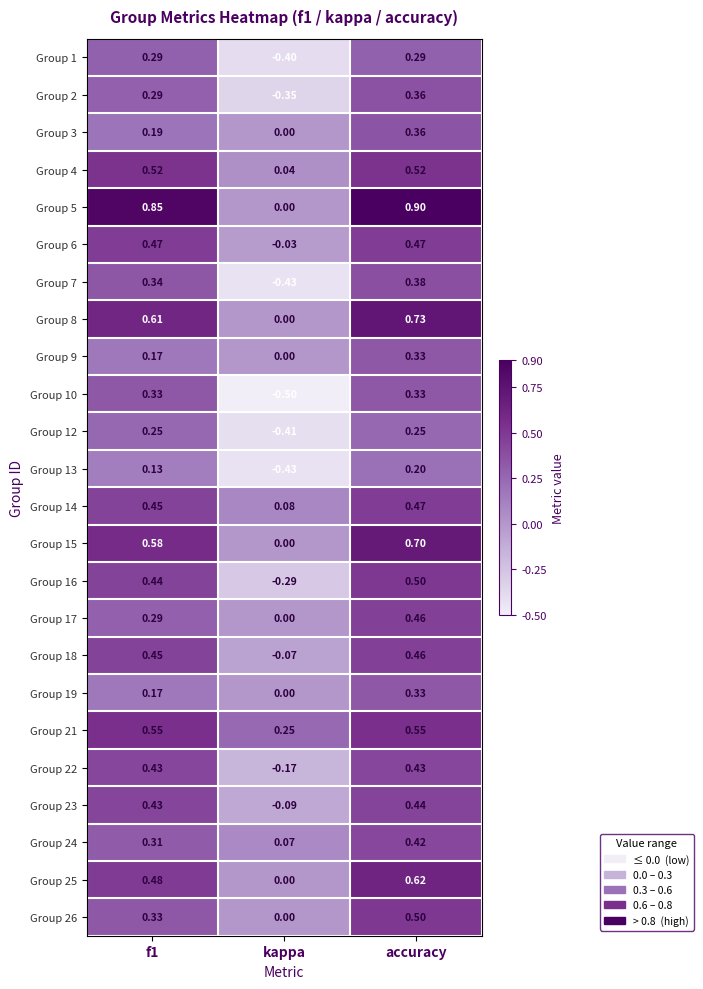

At which label does Group 24 reach its peak?

accuracy